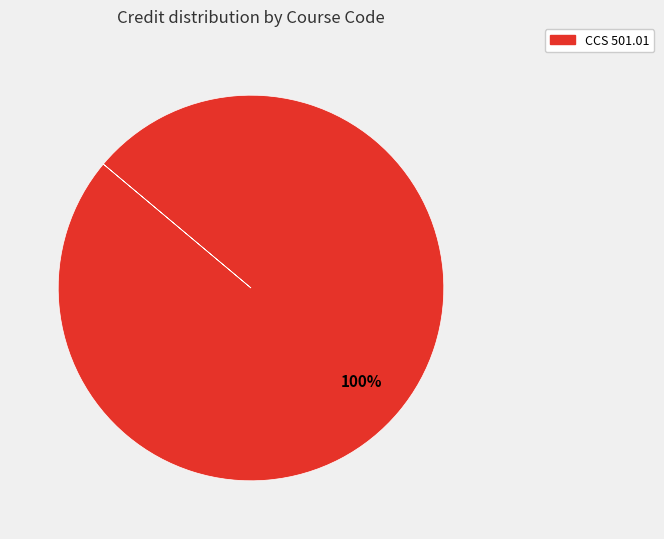

Is there any slice that represents more than half of the pie?

Yes